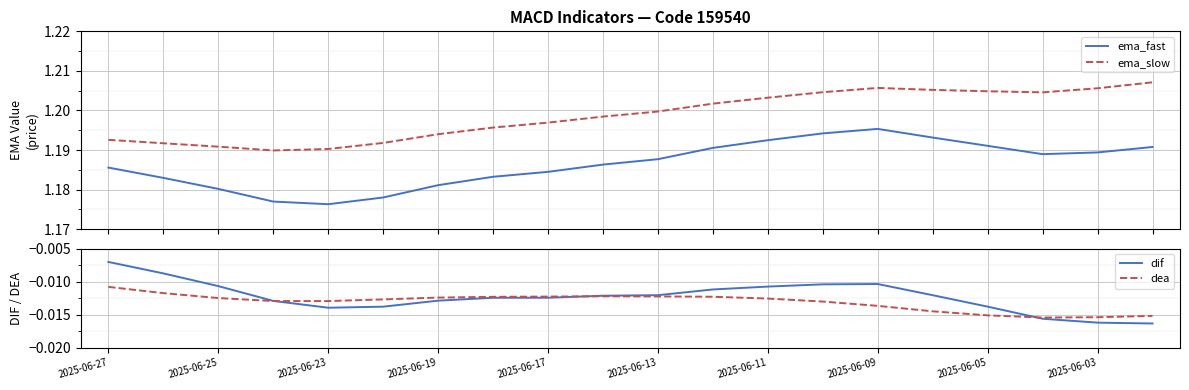

True or false: ema_slow and ema_fast intersect in this chart.

False